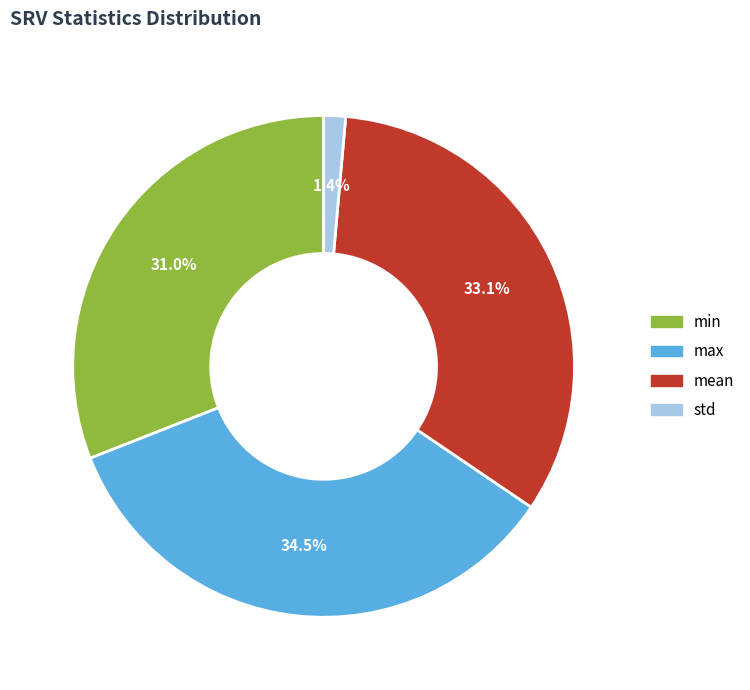

Which slice is the smallest?

std